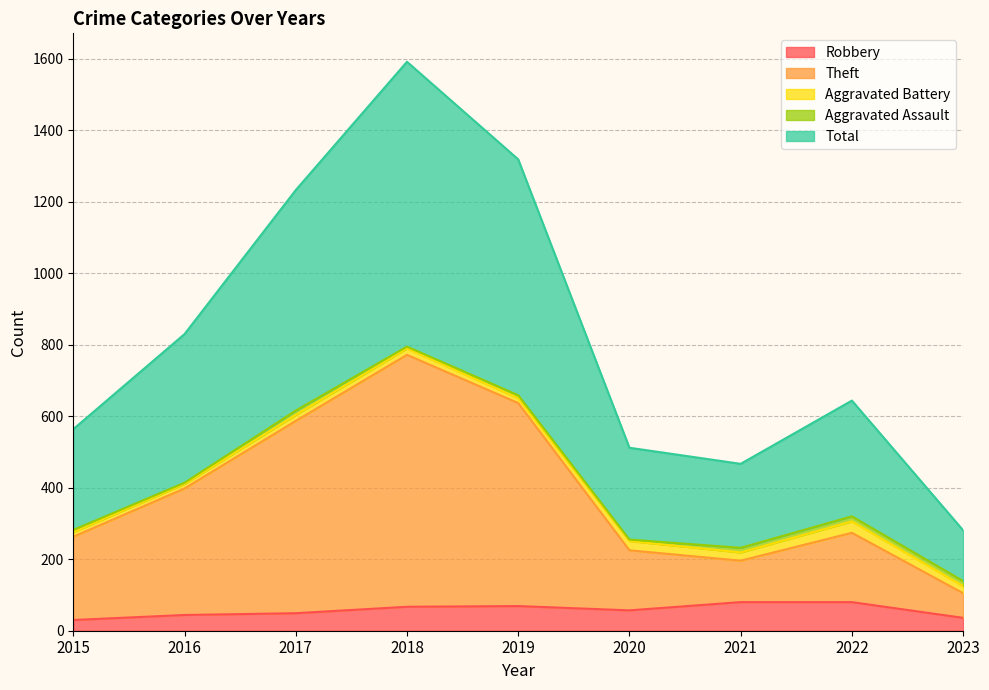

Is the value of Robbery at 2016 greater than the value of Theft at 2017?

No